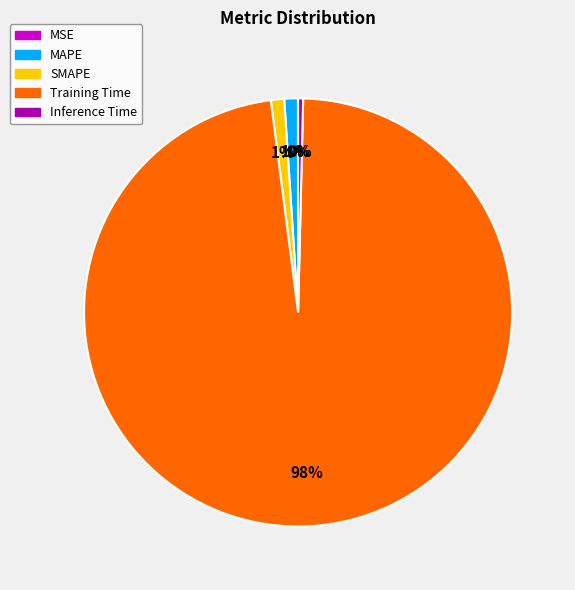

Which slice is the largest?

Training Time